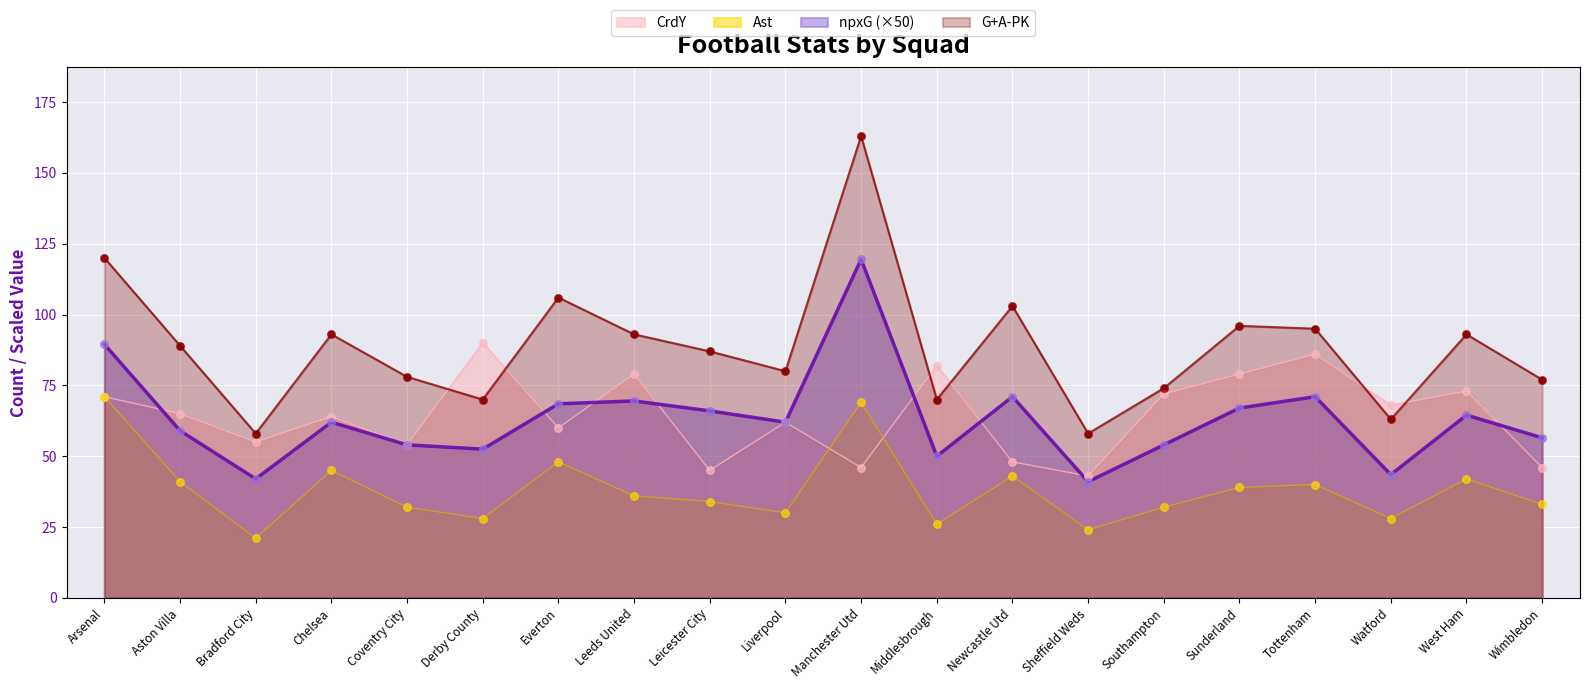

Which series has the largest total across all categories?

G+A-PK